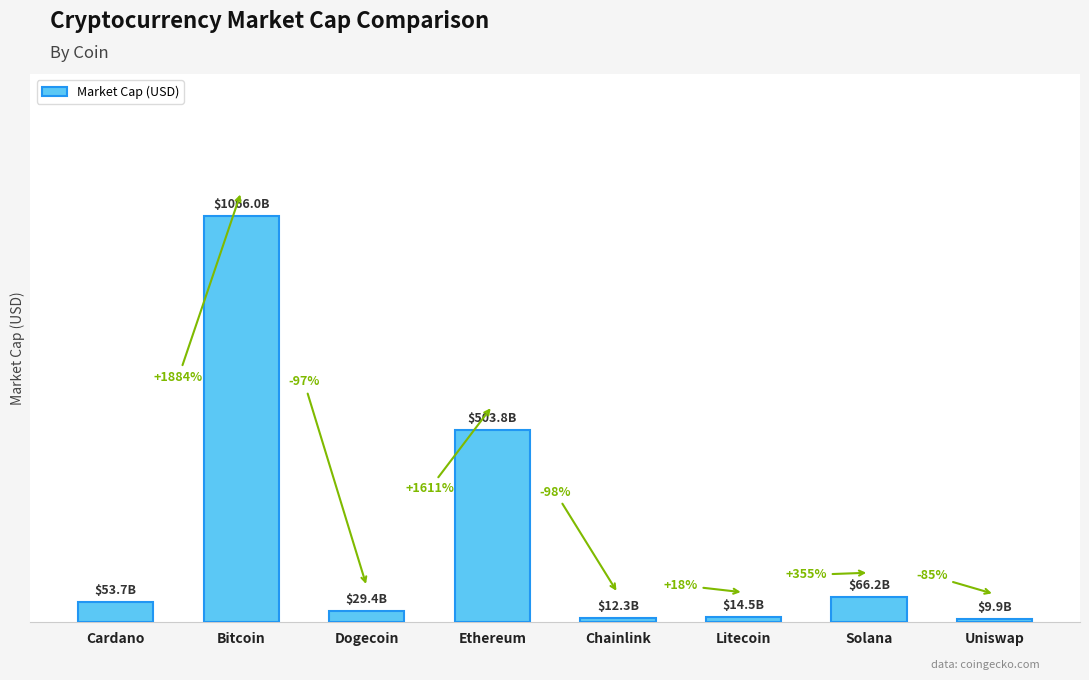

Reading left to right, extract all data points from this chart.

53719442031	1066003698820	29437606993	503803951822	12286117403	14529425592	66159126794	9873305607